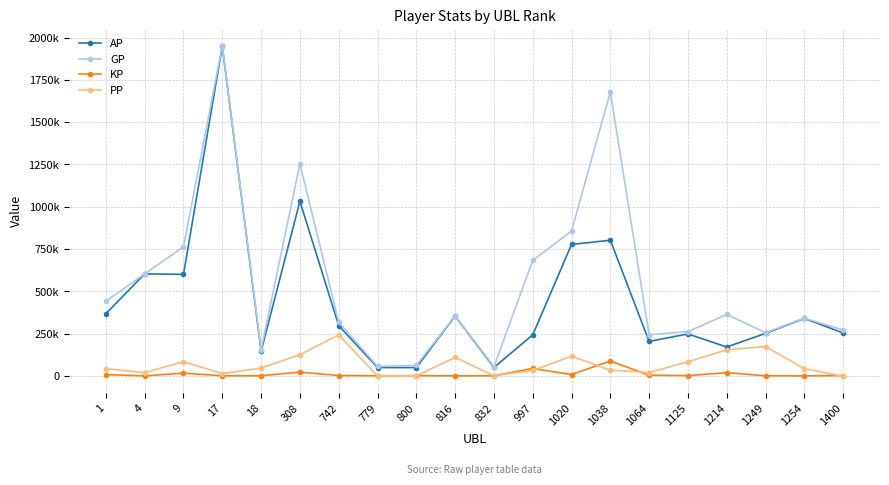

True or false: PP and AP intersect in this chart.

False